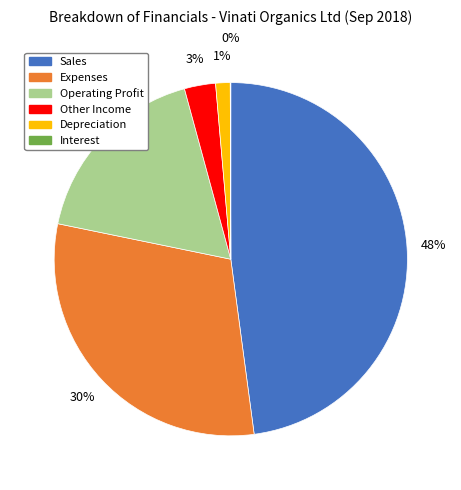

What percentage is the Other Income slice, to the nearest percent?

3%